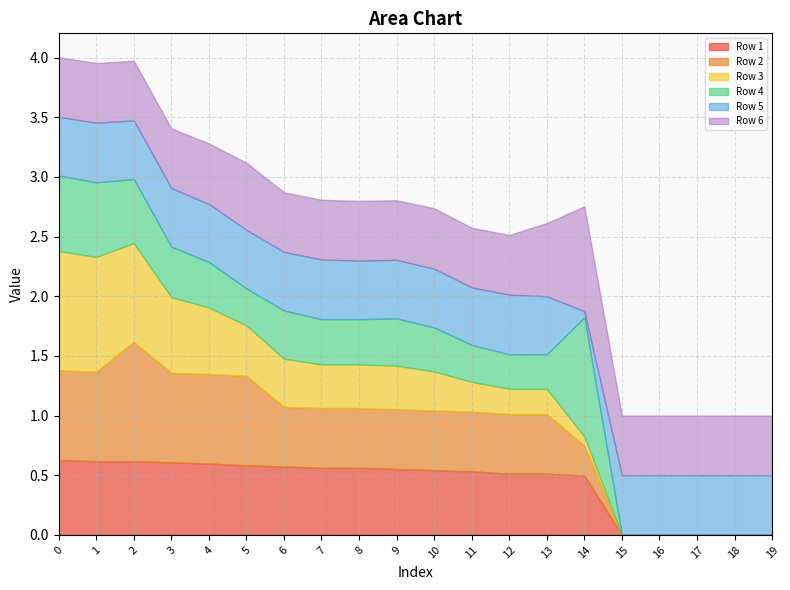

Reading left to right, extract all data points from this chart.

Row 1: 0=0.6	1=0.6	2=0.6	3=0.6	4=0.6	5=0.6	6=0.6	7=0.6	8=0.6	9=0.6	10=0.5	11=0.5	12=0.5	13=0.5	14=0.5	15=0.0	16=0.0	17=0.0	18=0.0	19=0.0
Row 2: 0=0.8	1=0.8	2=1.0	3=0.8	4=0.8	5=0.8	6=0.5	7=0.5	8=0.5	9=0.5	10=0.5	11=0.5	12=0.5	13=0.5	14=0.2	15=0.0	16=0.0	17=0.0	18=0.0	19=0.0
Row 3: 0=1.0	1=1.0	2=0.8	3=0.6	4=0.6	5=0.4	6=0.4	7=0.4	8=0.4	9=0.4	10=0.3	11=0.2	12=0.2	13=0.2	14=0.1	15=0.0	16=0.0	17=0.0	18=0.0	19=0.0
Row 4: 0=0.6	1=0.6	2=0.5	3=0.4	4=0.4	5=0.3	6=0.4	7=0.4	8=0.4	9=0.4	10=0.4	11=0.3	12=0.3	13=0.3	14=1.0	15=0.0	16=0.0	17=0.0	18=0.0	19=0.0
Row 5: 0=0.5	1=0.5	2=0.5	3=0.5	4=0.5	5=0.5	6=0.5	7=0.5	8=0.5	9=0.5	10=0.5	11=0.5	12=0.5	13=0.5	14=0.1	15=0.5	16=0.5	17=0.5	18=0.5	19=0.5
Row 6: 0=0.5	1=0.5	2=0.5	3=0.5	4=0.5	5=0.6	6=0.5	7=0.5	8=0.5	9=0.5	10=0.5	11=0.5	12=0.5	13=0.6	14=0.9	15=0.5	16=0.5	17=0.5	18=0.5	19=0.5